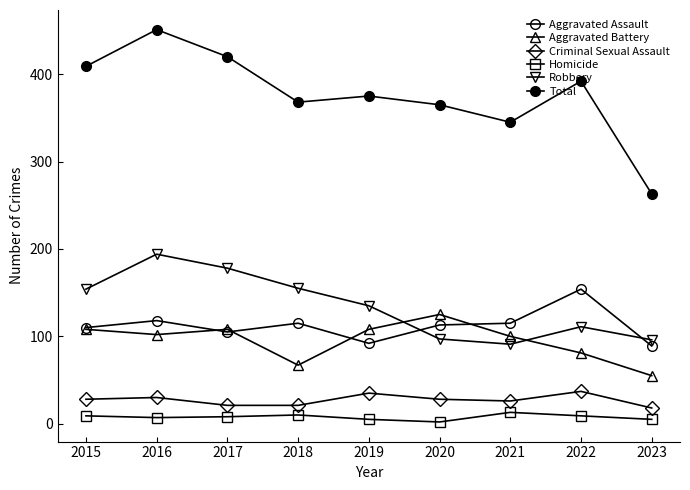

List the series in order of their peak value, lowest first.

Homicide, Criminal Sexual Assault, Aggravated Battery, Aggravated Assault, Robbery, Total